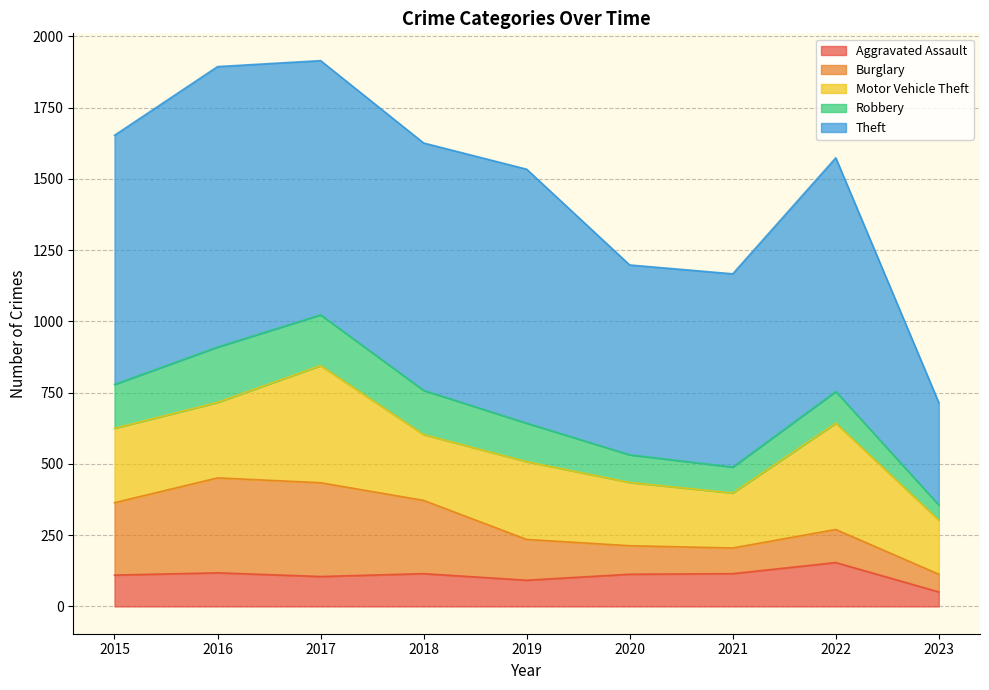

What is the sum of the Aggravated Assault values at 2020 and 2019?

205